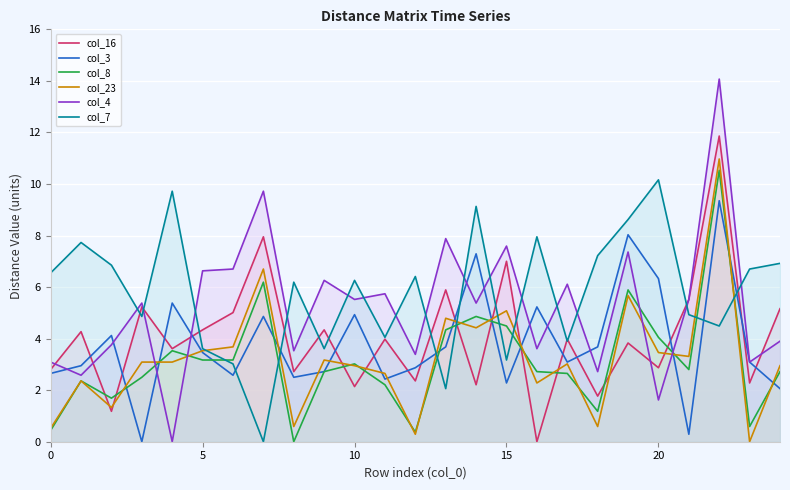

Which series has the widest spread of values?

col_4